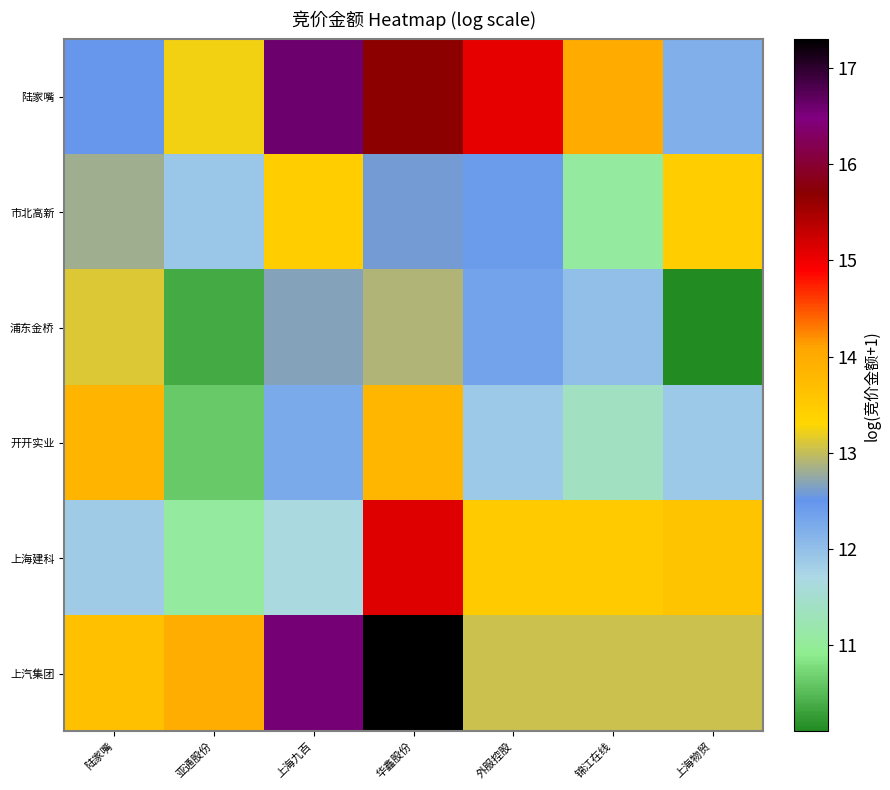

What is the difference between the highest and lowest values at 外服控股?

3.2